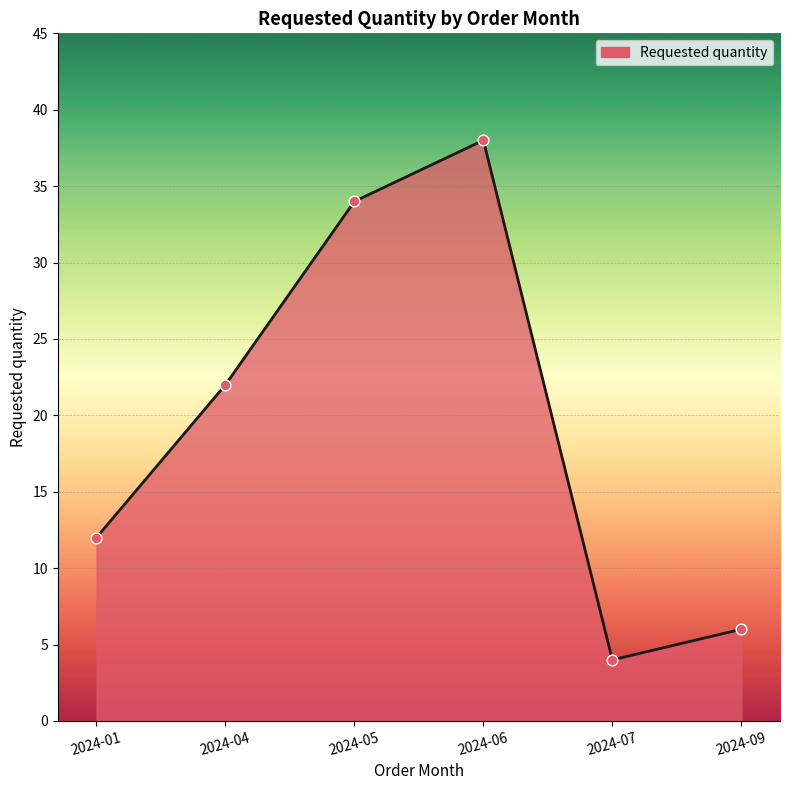

What is the ratio of the value at 2024-09 to the value at 2024-05?

0.2